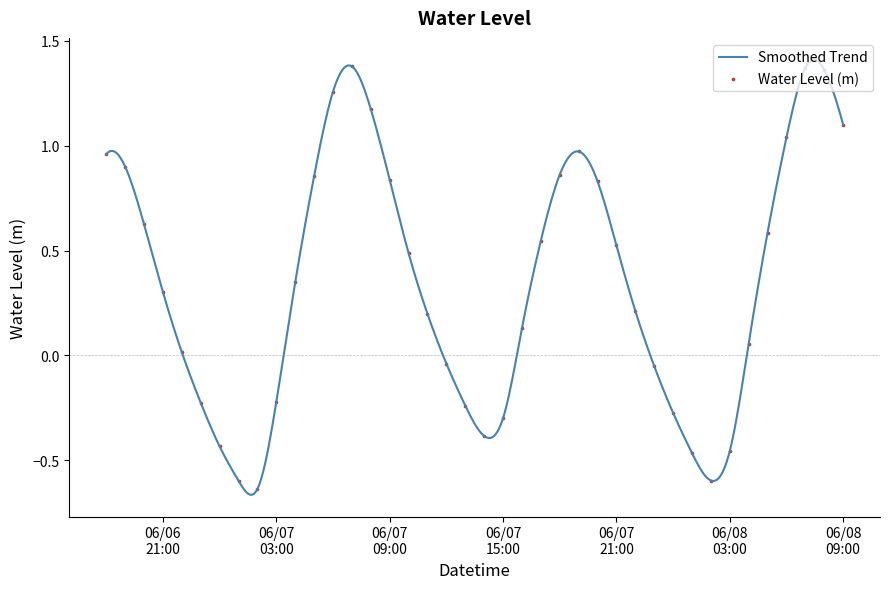

What is the change in value from 2024-06-06 23:00:00 to 2024-06-07 18:00:00?

+1.1